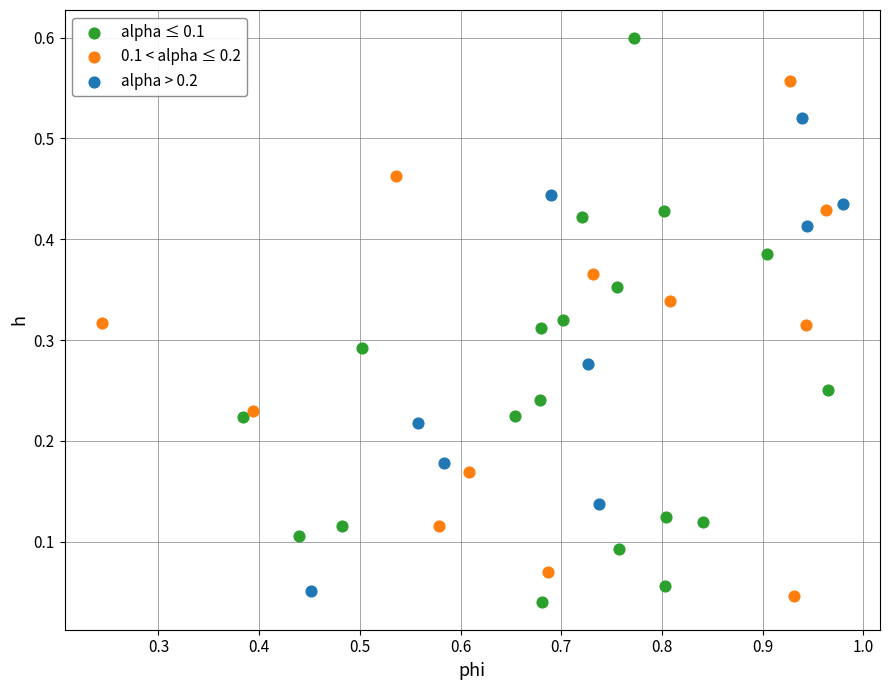

Which series has the largest Y range (max minus min)?

alpha ≤ 0.1